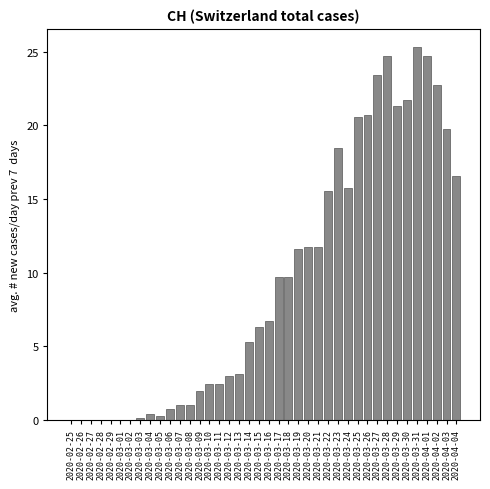

What is the ratio of the value at 2020-03-18 to the value at 2020-03-17?

1.0